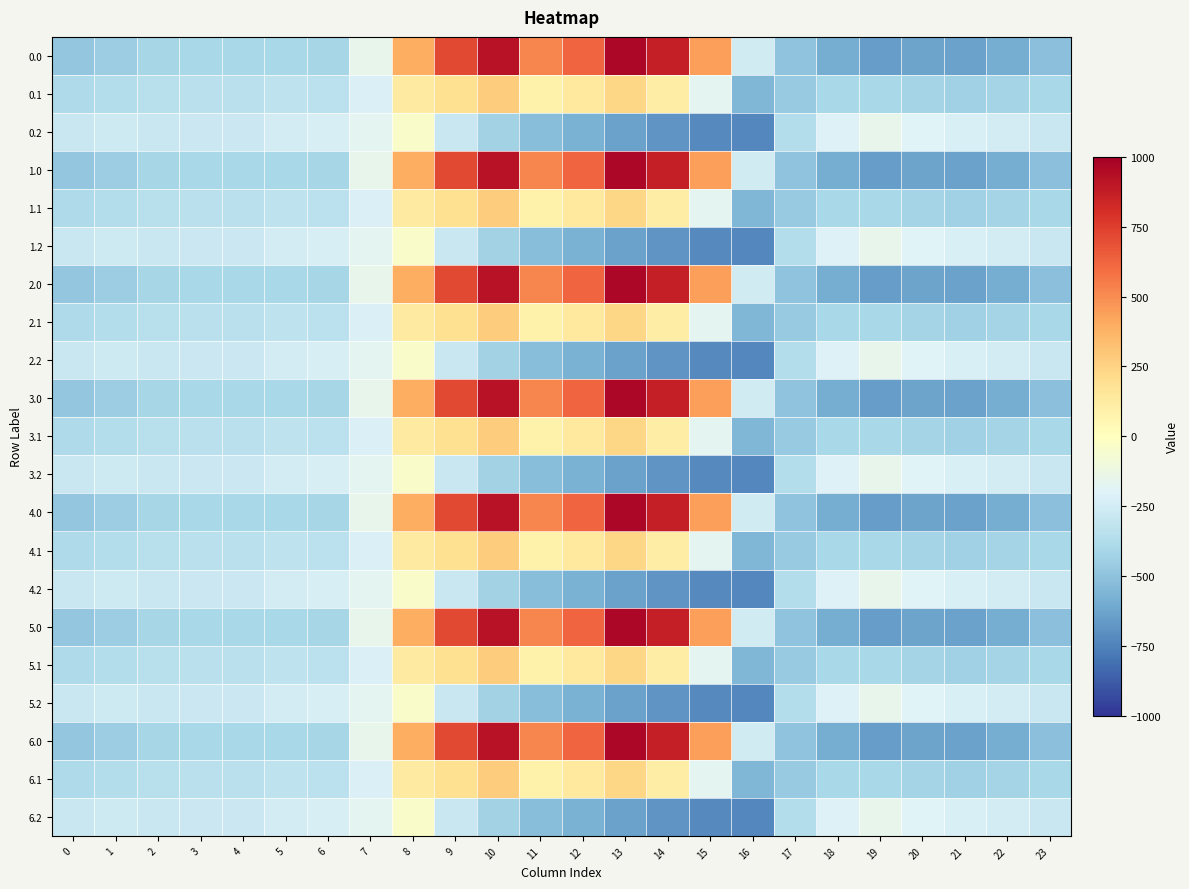

Rank the series at 1 from lowest to highest value.

0.0, 1.0, 2.0, 3.0, 4.0, 5.0, 6.0, 0.1, 1.1, 2.1, 3.1, 4.1, 5.1, 6.1, 0.2, 1.2, 2.2, 3.2, 4.2, 5.2, 6.2